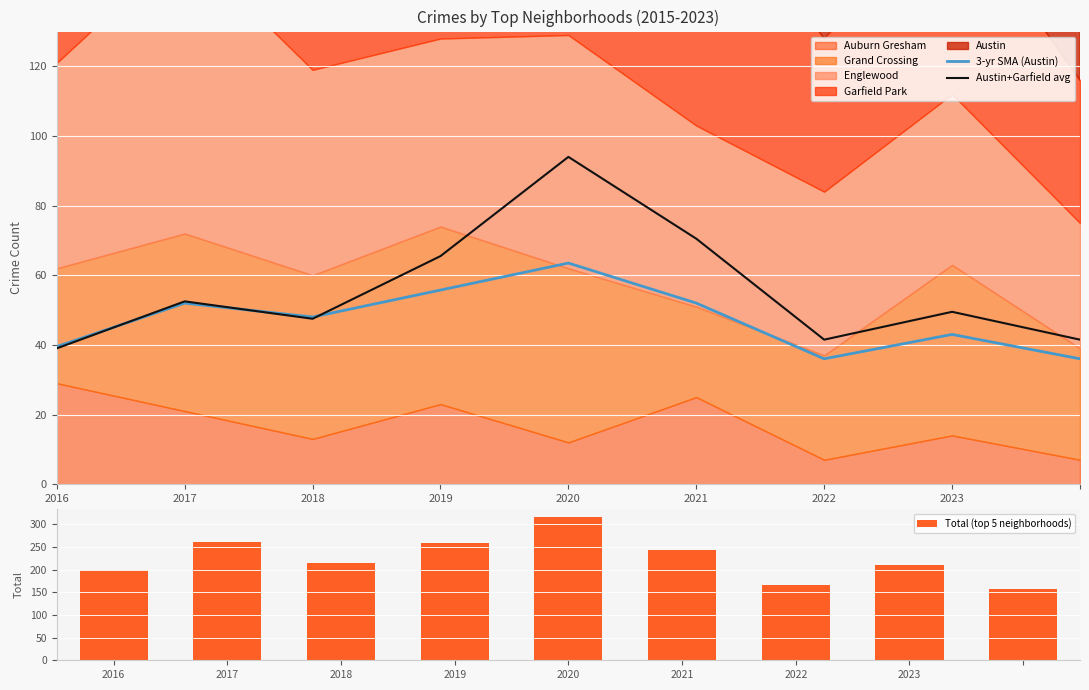

How many data points in Austin+Garfield avg are less than 49?

4